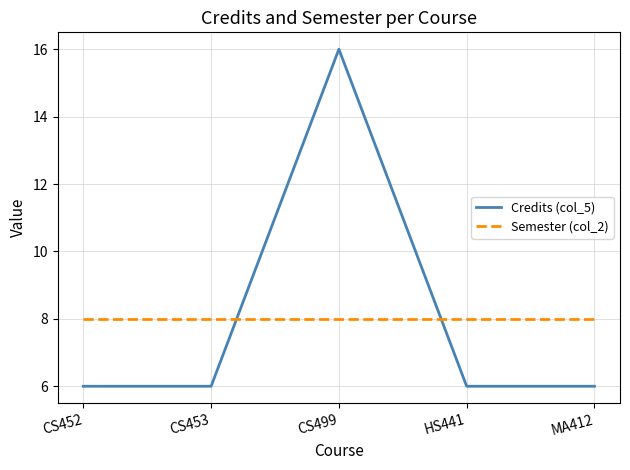

What is the total value across all series at CS499?

24